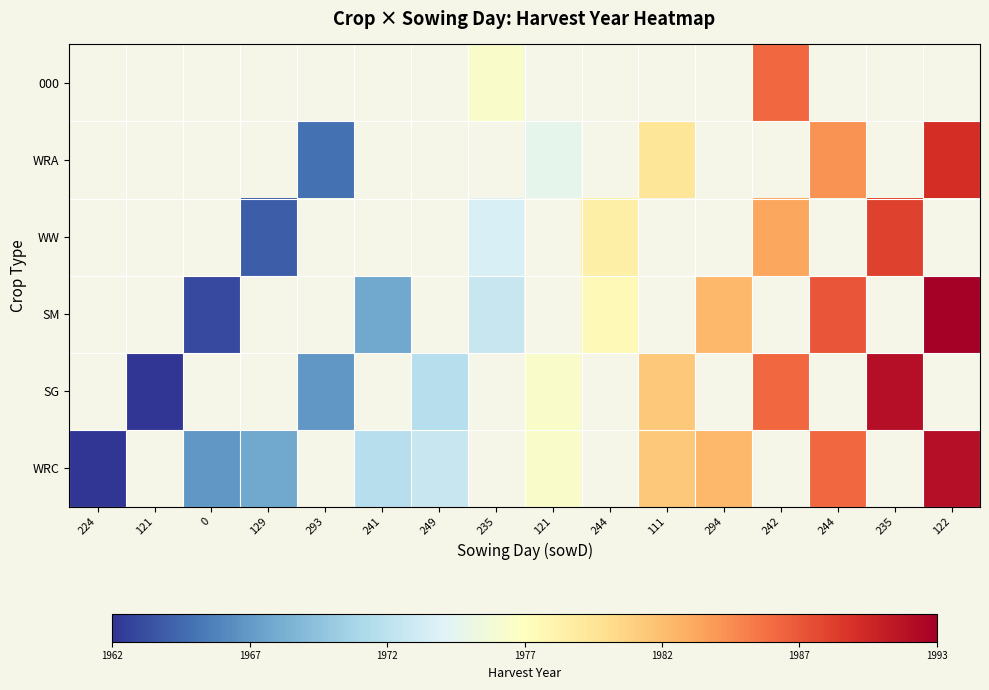

Which has a higher value, 294 or 235?

235